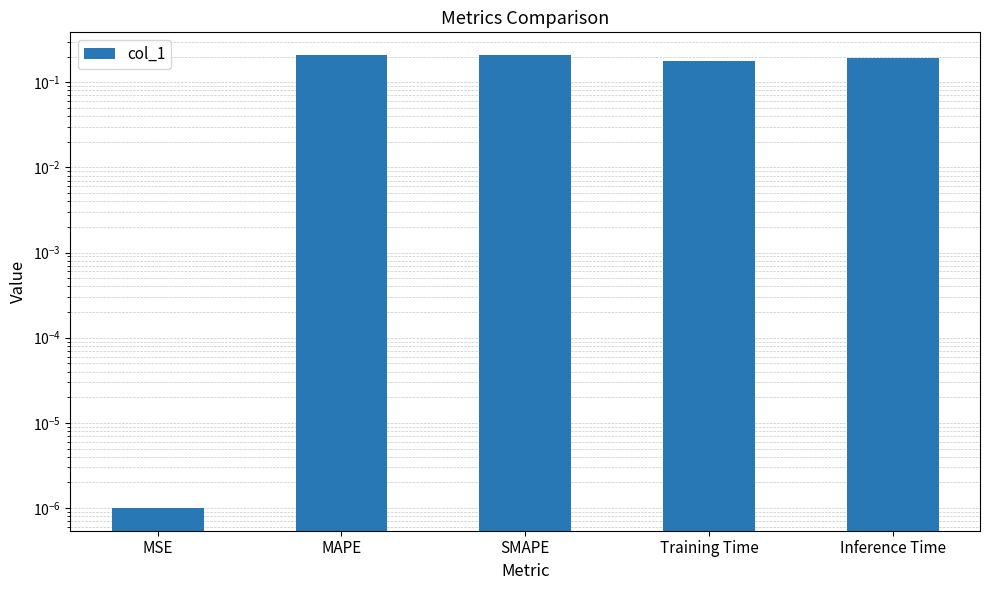

The value at Training Time is 0.2. True or false?

True